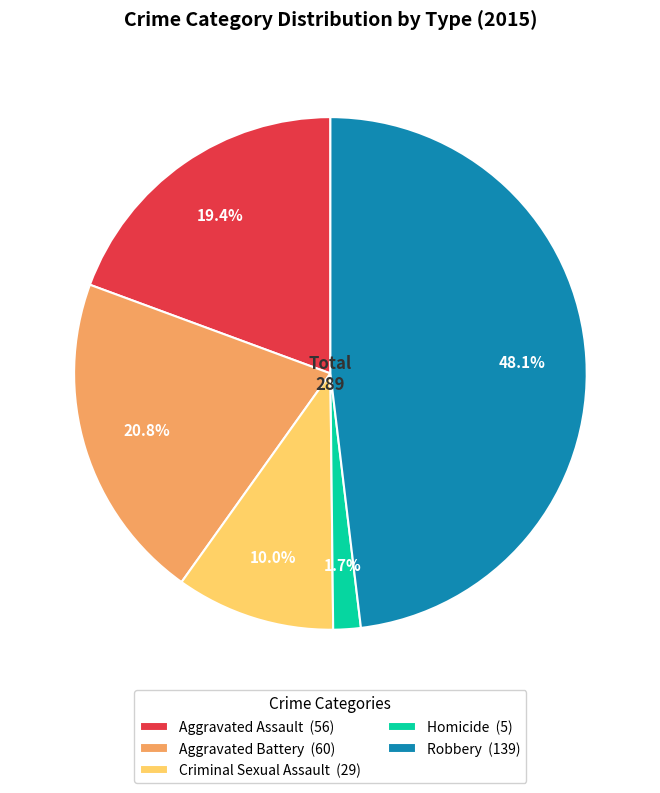

To the nearest percent, what portion does Aggravated Assault represent?

19%